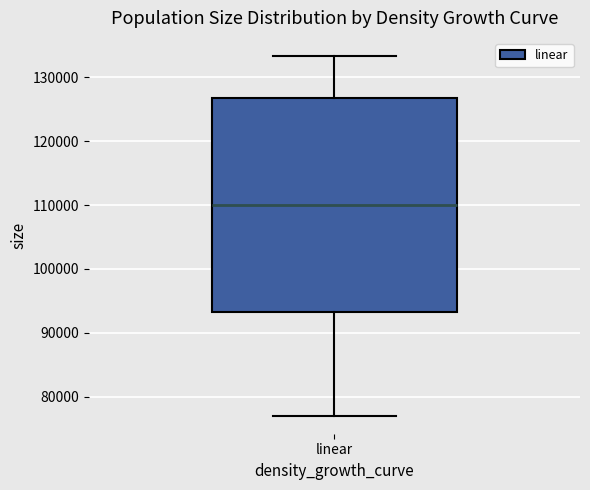

Read this box plot against the y-axis: the position of the median line, the range covered by the box, and the ends of both whiskers. The values are not printed on the chart, so give them approximately, as read against the axis.

median 110000, box 93000 to 127000, whiskers 77000 to 133000